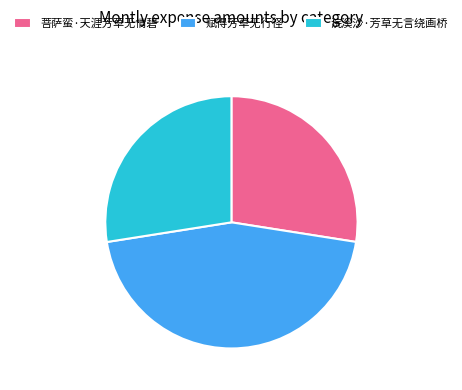

Which has a higher value, 菩萨蛮·天涯芳草无情碧 or 赋得芳草无行径?

赋得芳草无行径